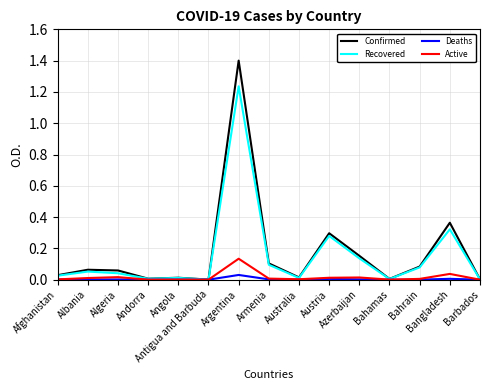

Rank the series by their maximum value, from highest to lowest.

Confirmed, Recovered, Active, Deaths